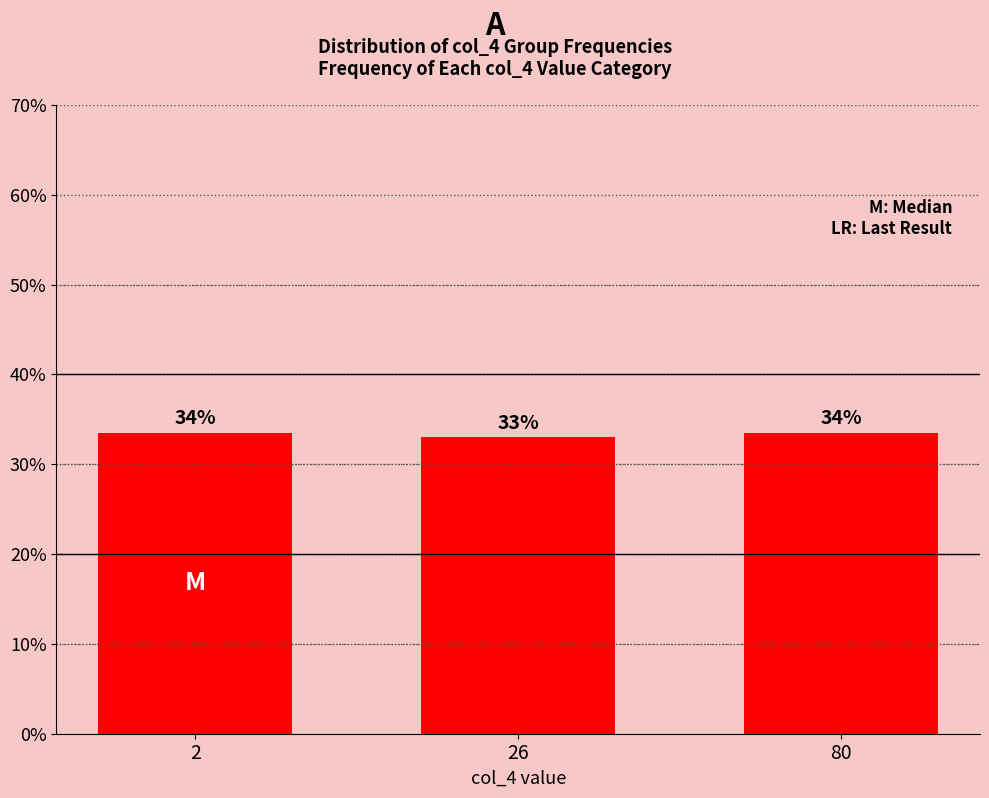

List the labels in order of value, smallest first.

26, 2, 80